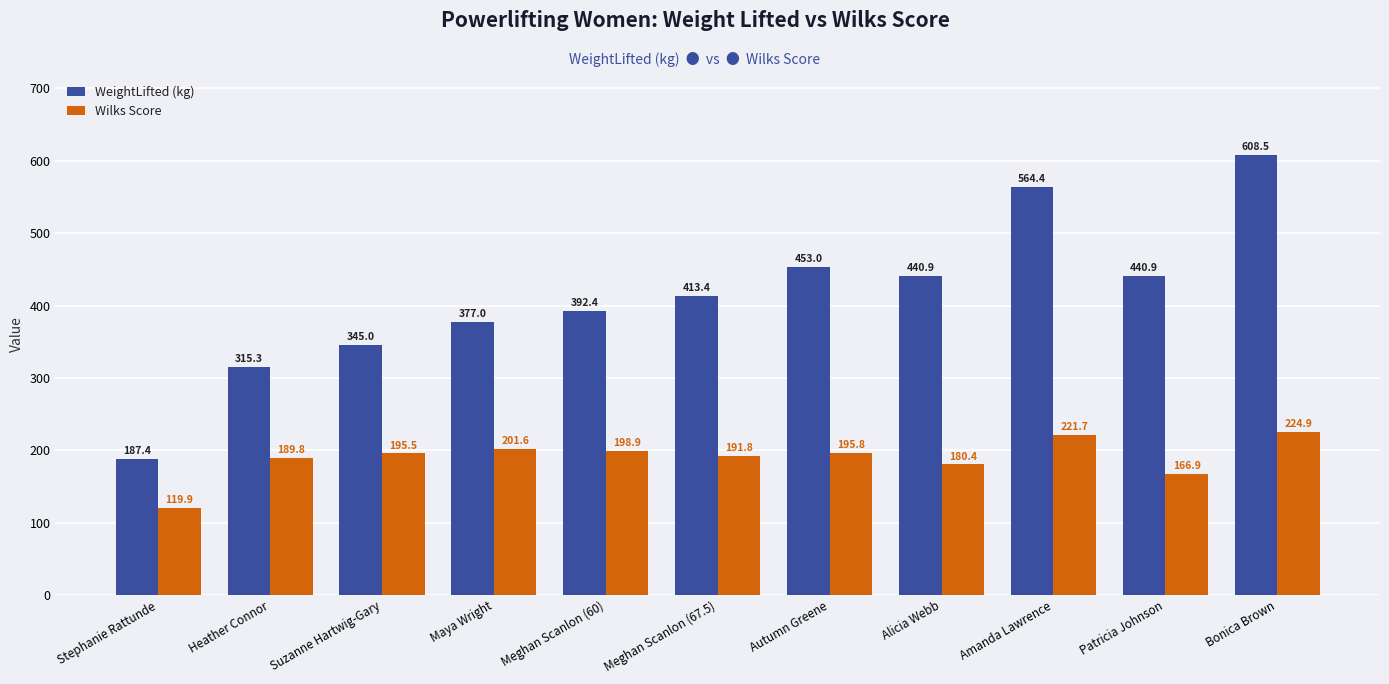

Which series has the largest range (max minus min)?

WeightLifted (kg)